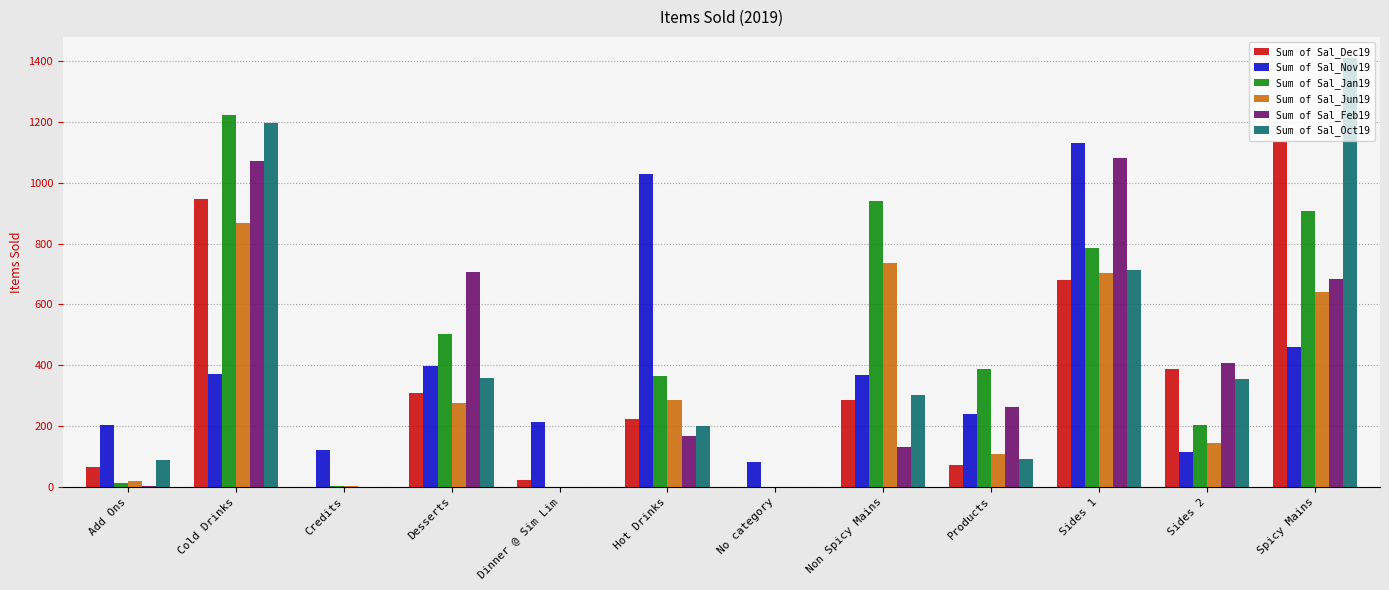

How many groups of bars are there?

12